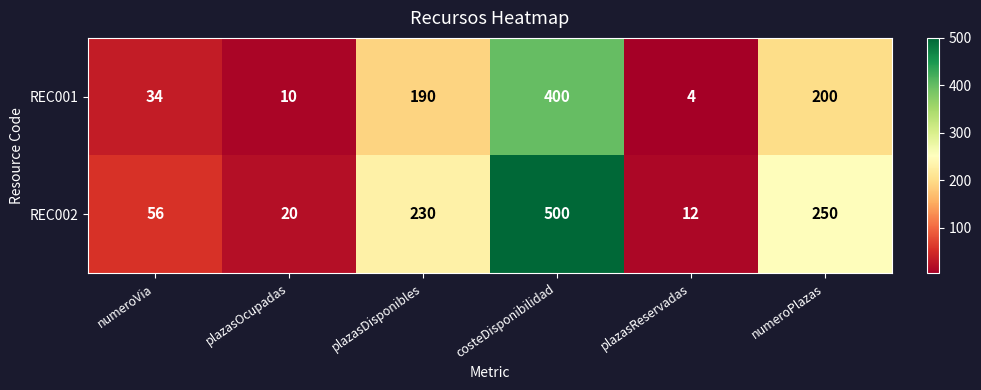

What is the difference between the highest and lowest values at costeDisponibilidad?

100